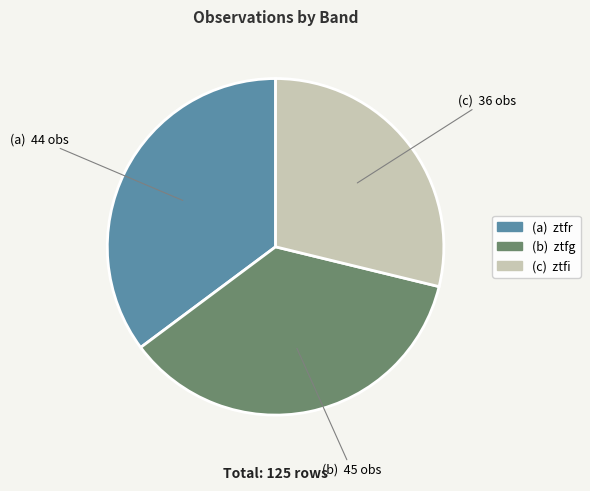

Does any single category account for the majority?

No